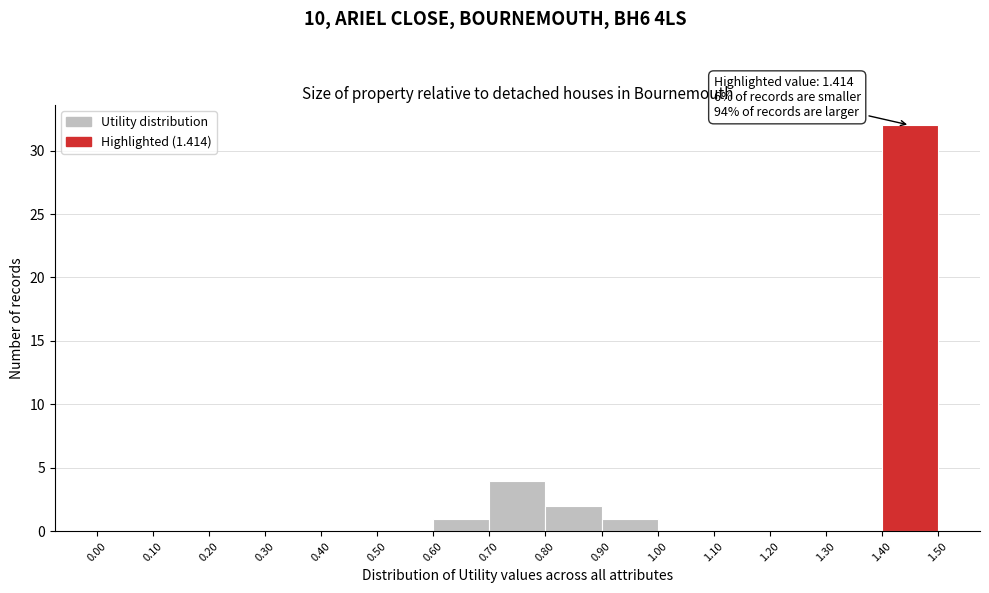

Which range on the x-axis has the tallest bar?

1.40 to 1.50